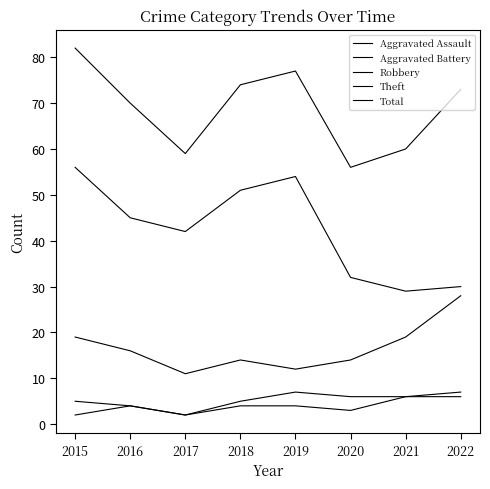

In Total, how many points are higher than both neighbors (excluding endpoints)?

1